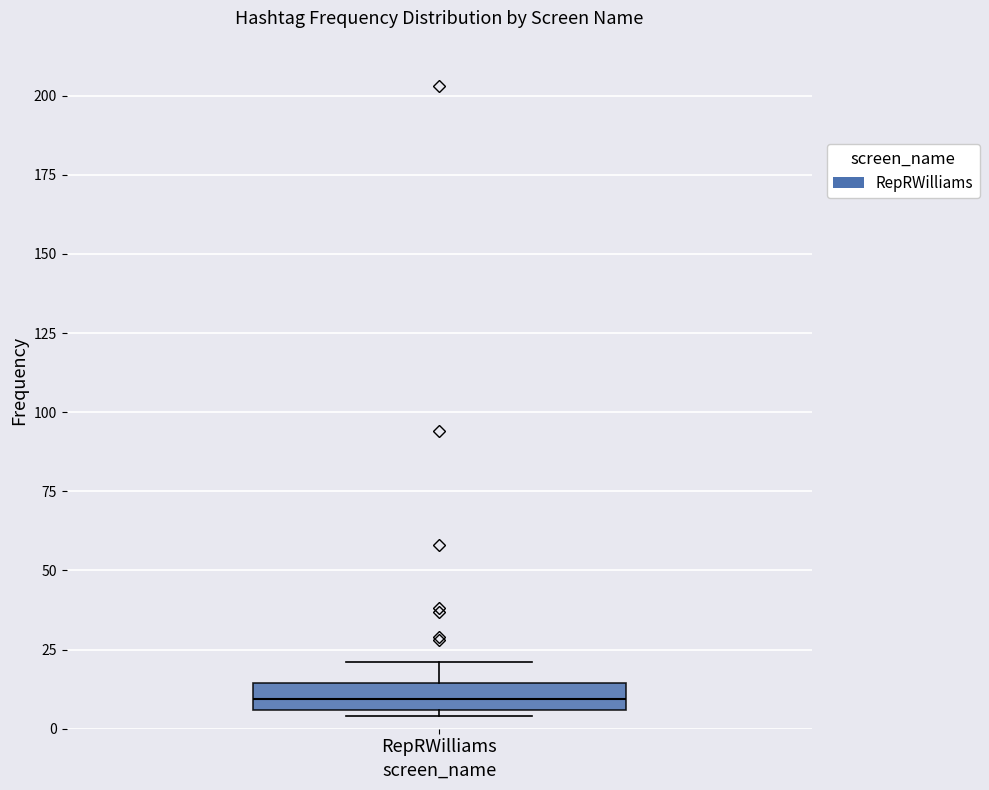

Where does the upper whisker of the box for RepRWilliams end on the y-axis? The values are not printed on the chart, so give them approximately, as read against the axis.

20